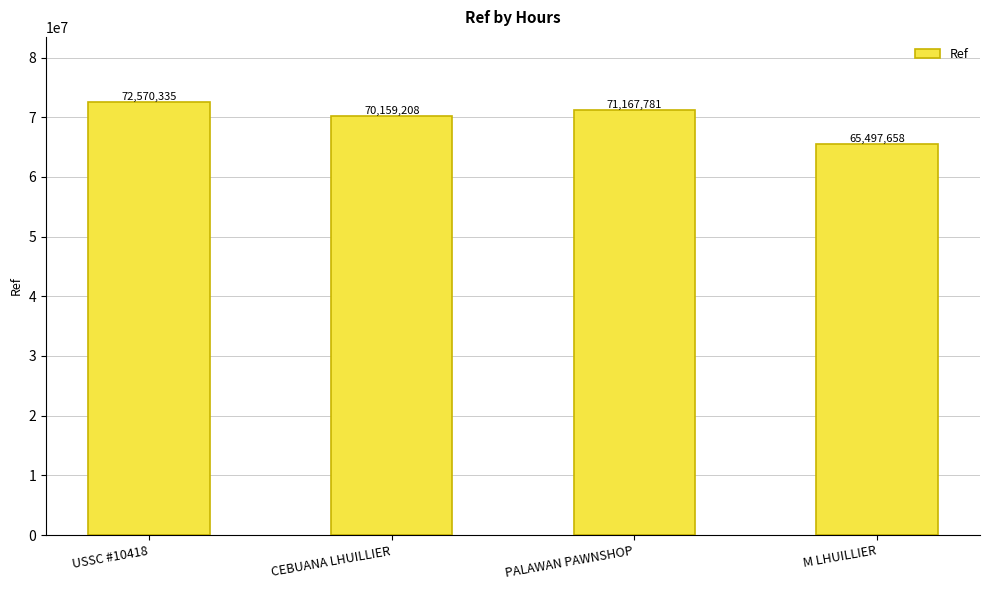

What position from the left is M LHUILLIER?

4